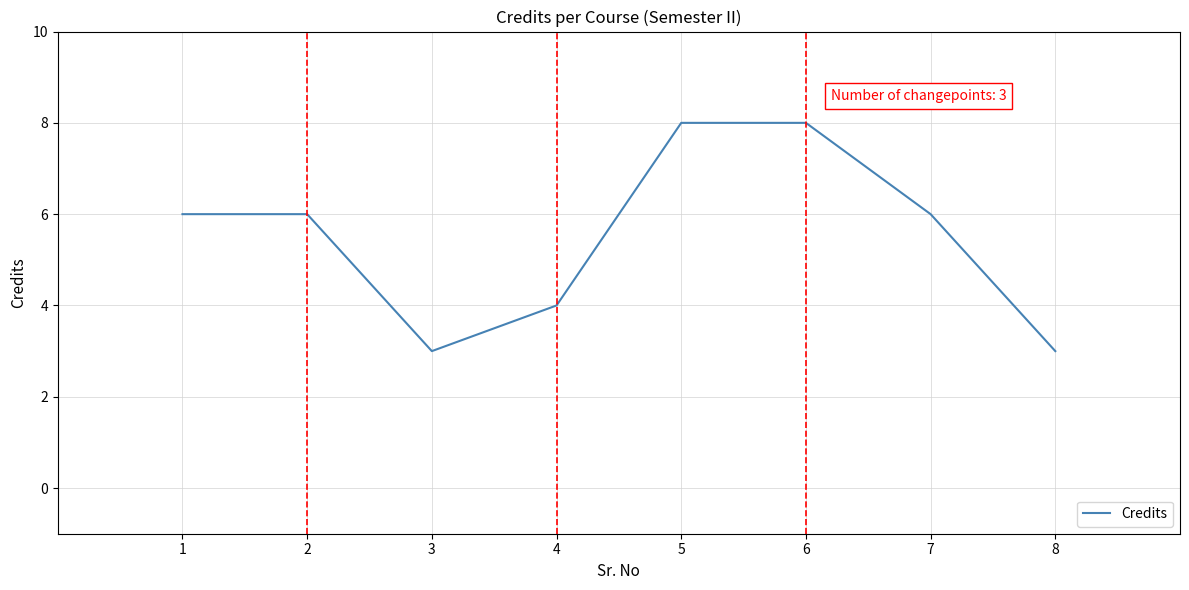

Is this an area chart (filled region under the line)?

No